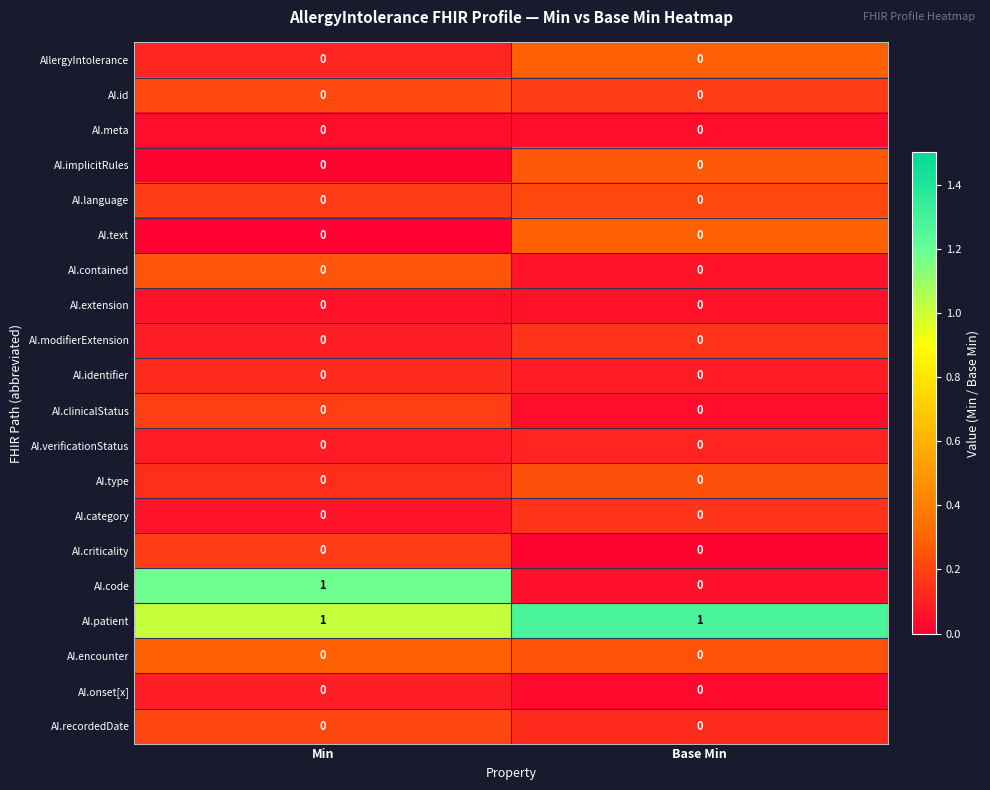

At which category is the sum across all series the highest?

Min